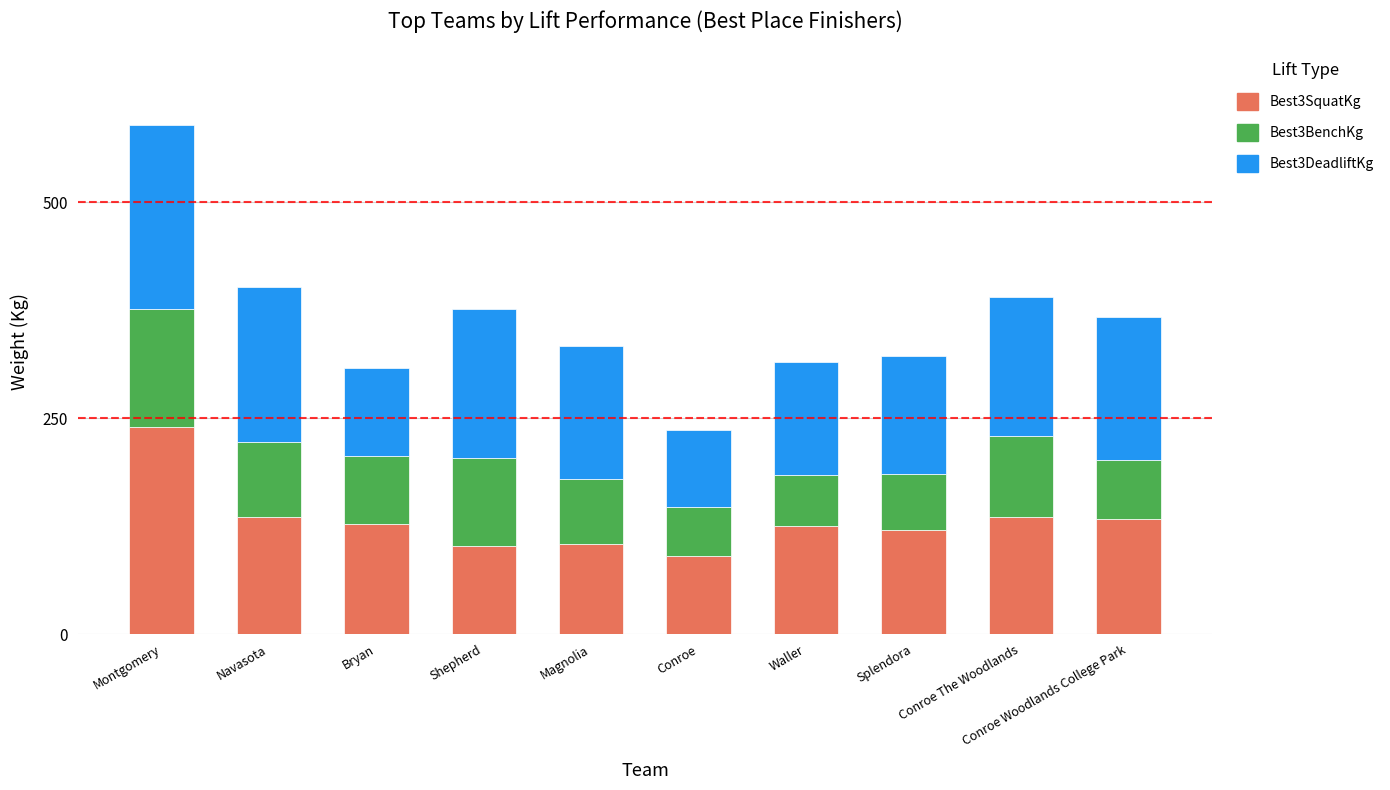

Is it true that Best3SquatKg equals 104.3 at Magnolia?

True